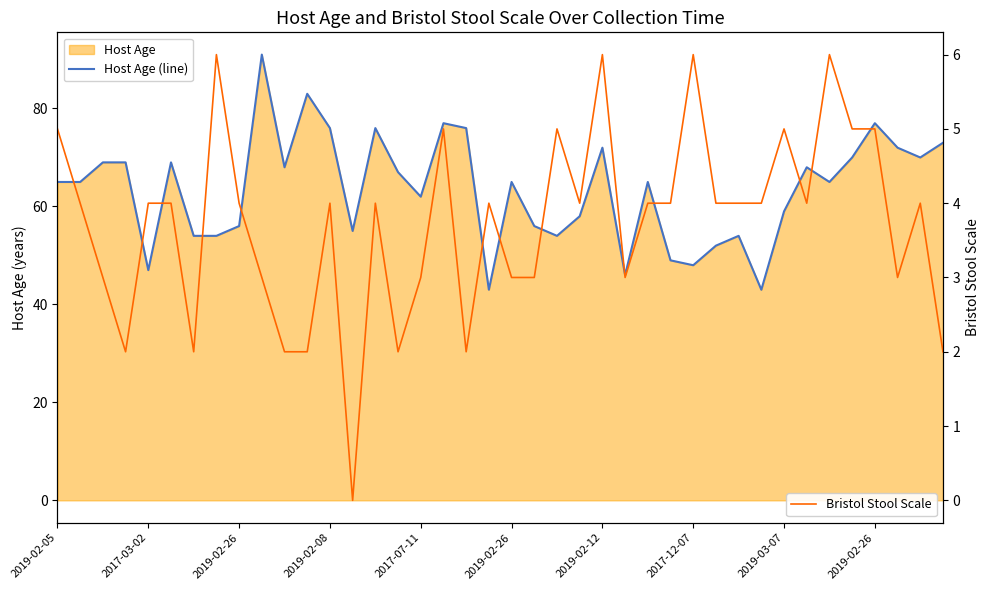

What is the maximum value for Bristol Stool Scale?

6